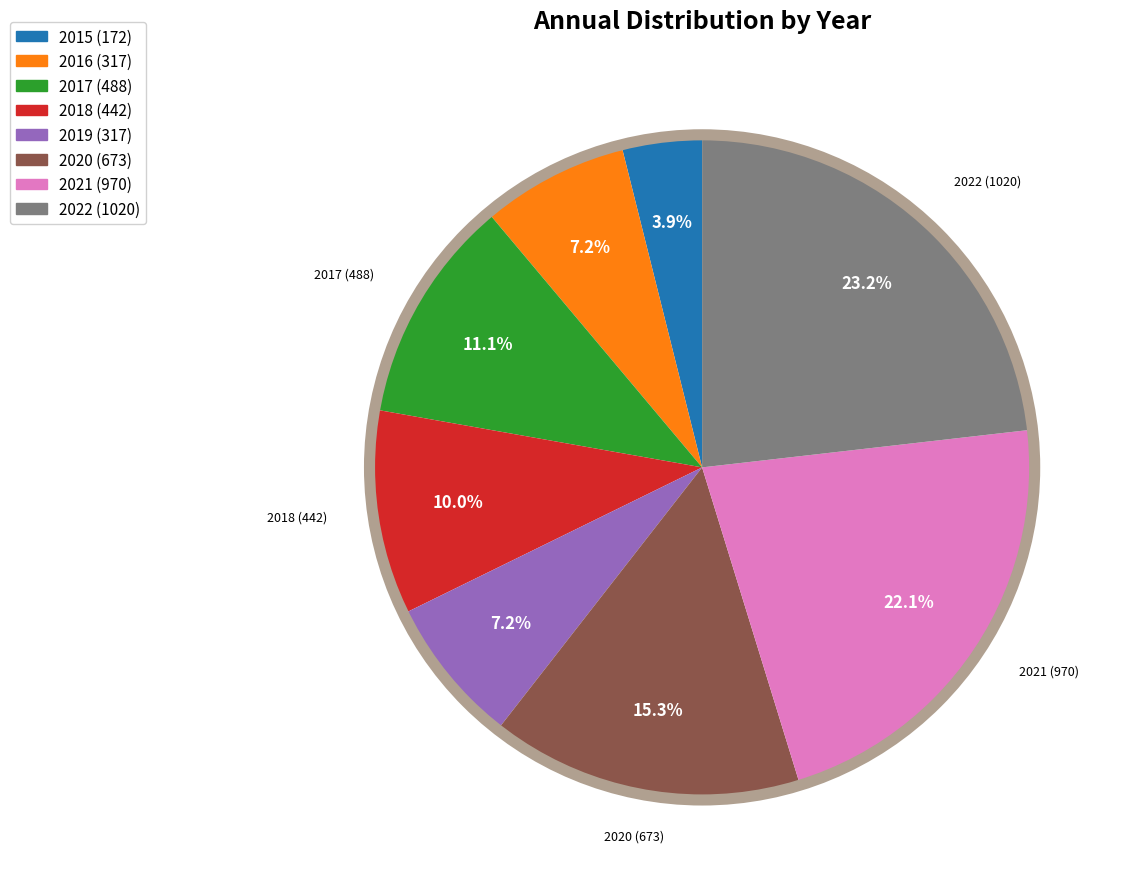

To the nearest percent, what is the difference between the largest and smallest slice percentages?

19%